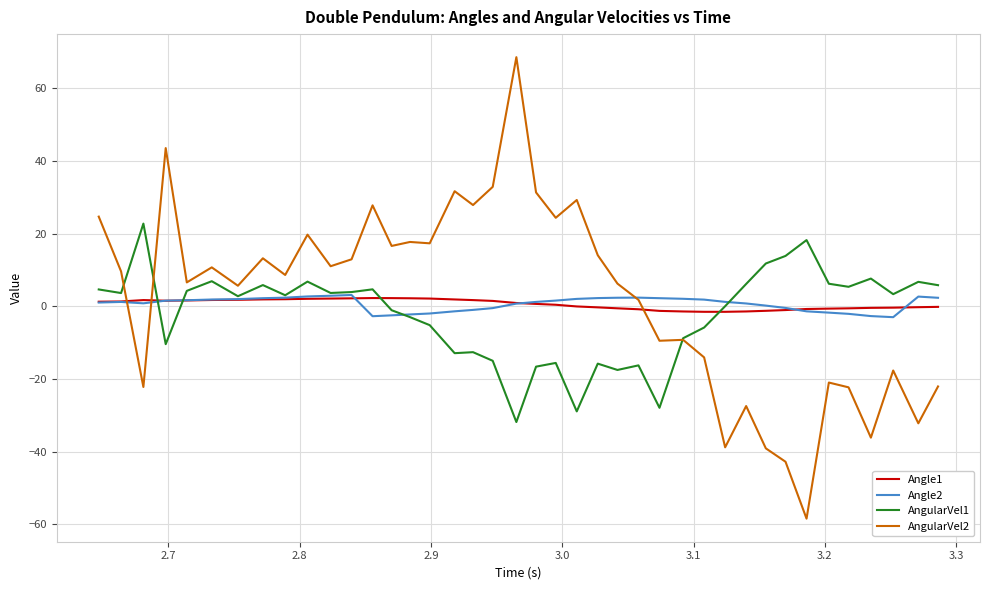

Which series has the largest range (max minus min)?

AngularVel2